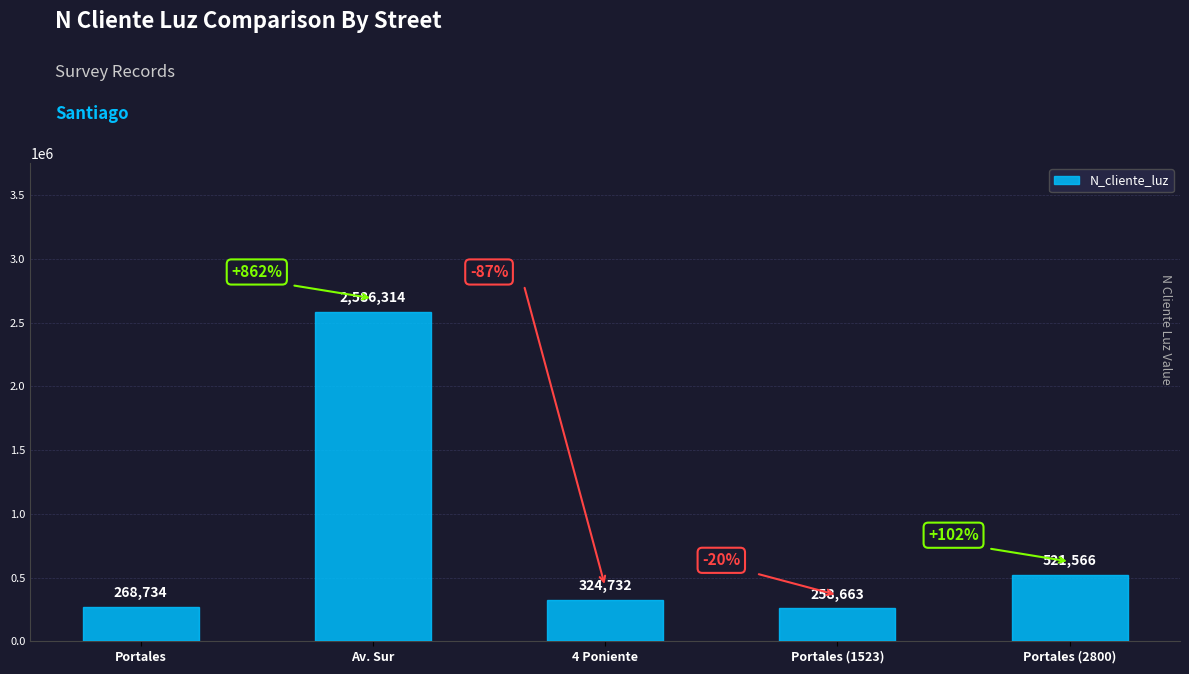

What is the sum of the values at Portales and 4 Poniente?

593466